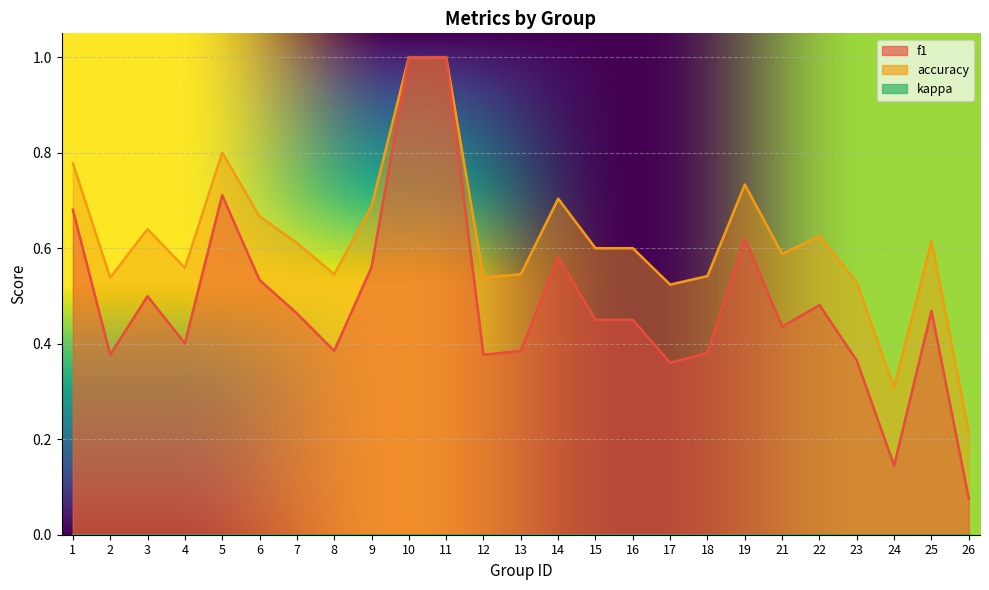

How many categories are shown in the chart?

25